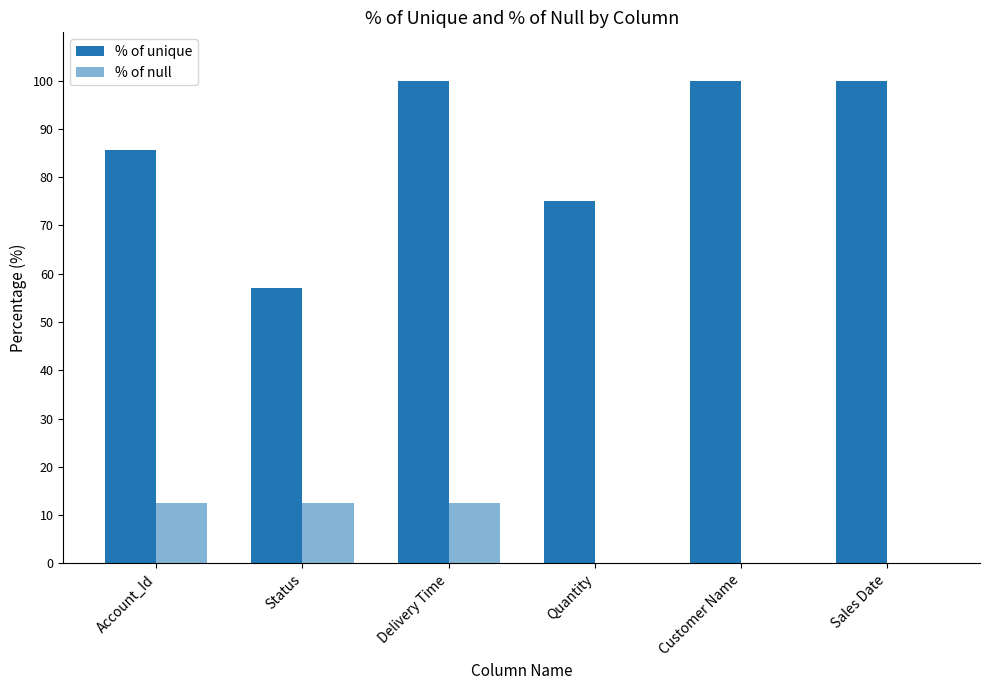

Are the bars horizontal?

No